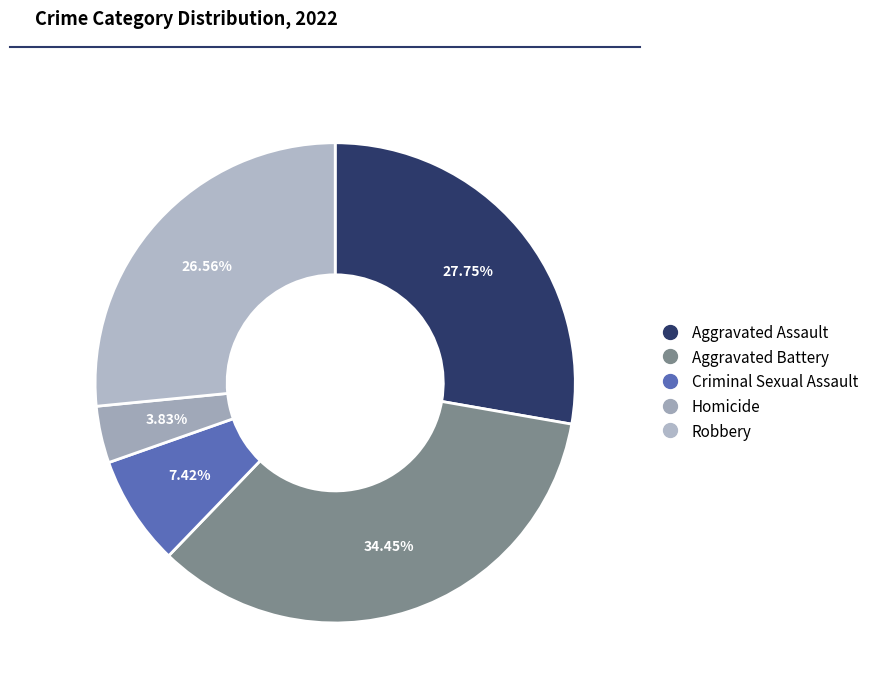

Count the number of slices in the pie.

5